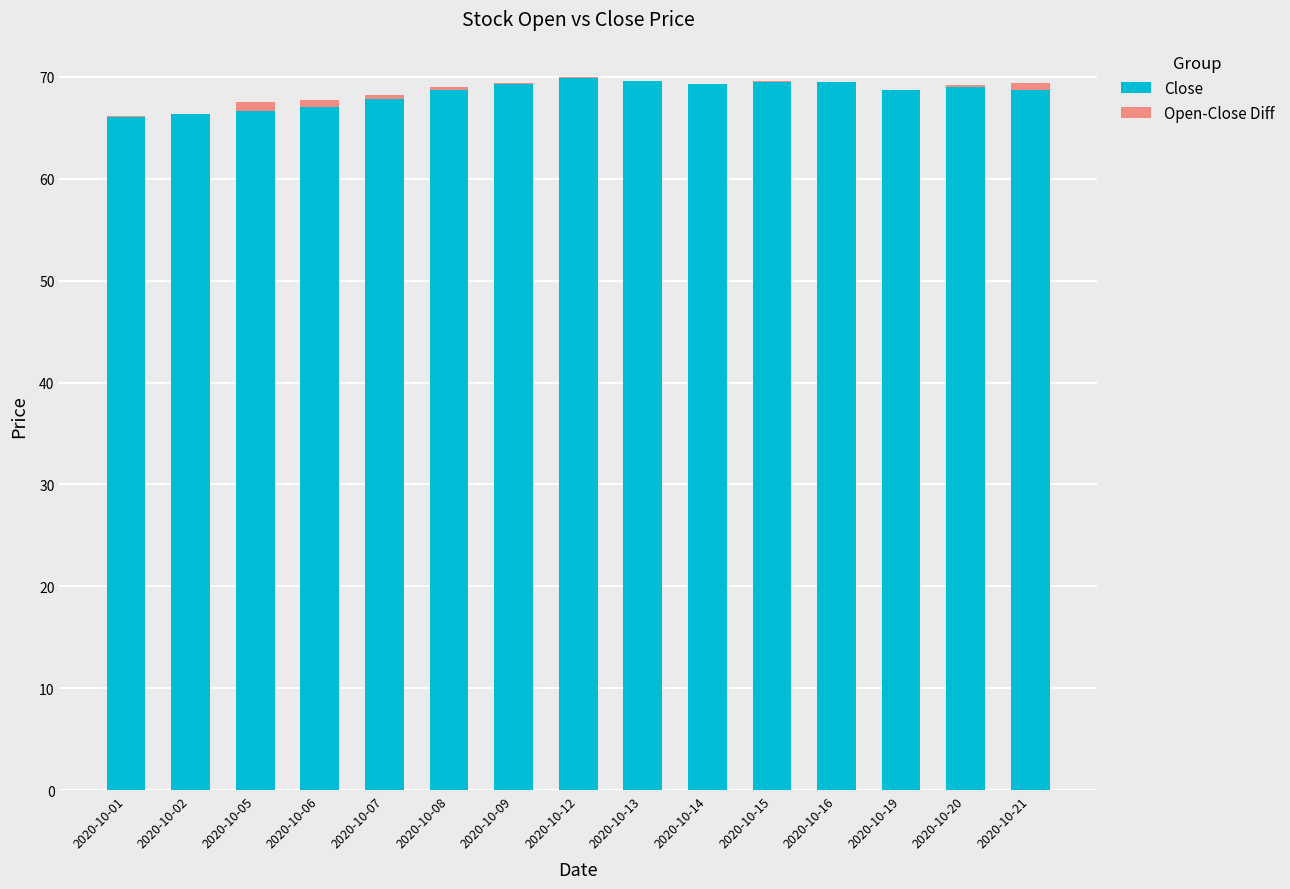

What is the approximate value of Close at 2020-10-21?

68.7